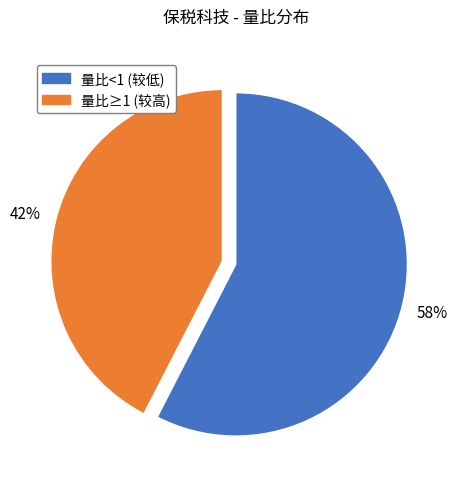

To the nearest percent, what is the average slice percentage?

50%